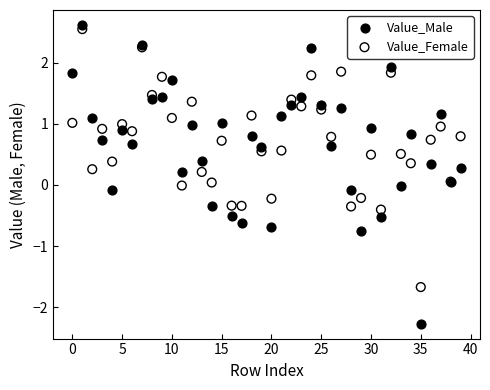

Which series contains the highest Y value?

Value_Male